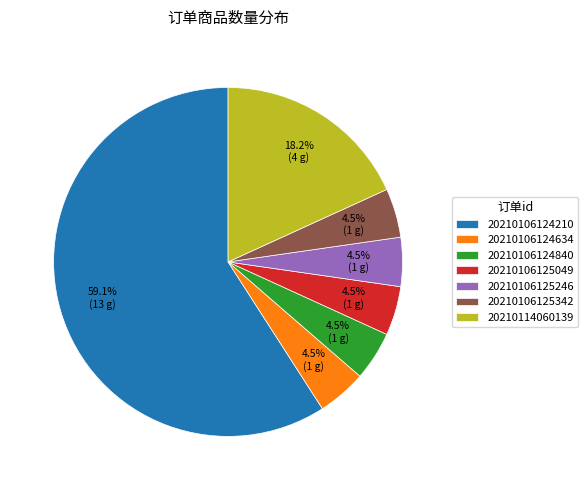

What is the largest slice in the pie chart?

20210106124210